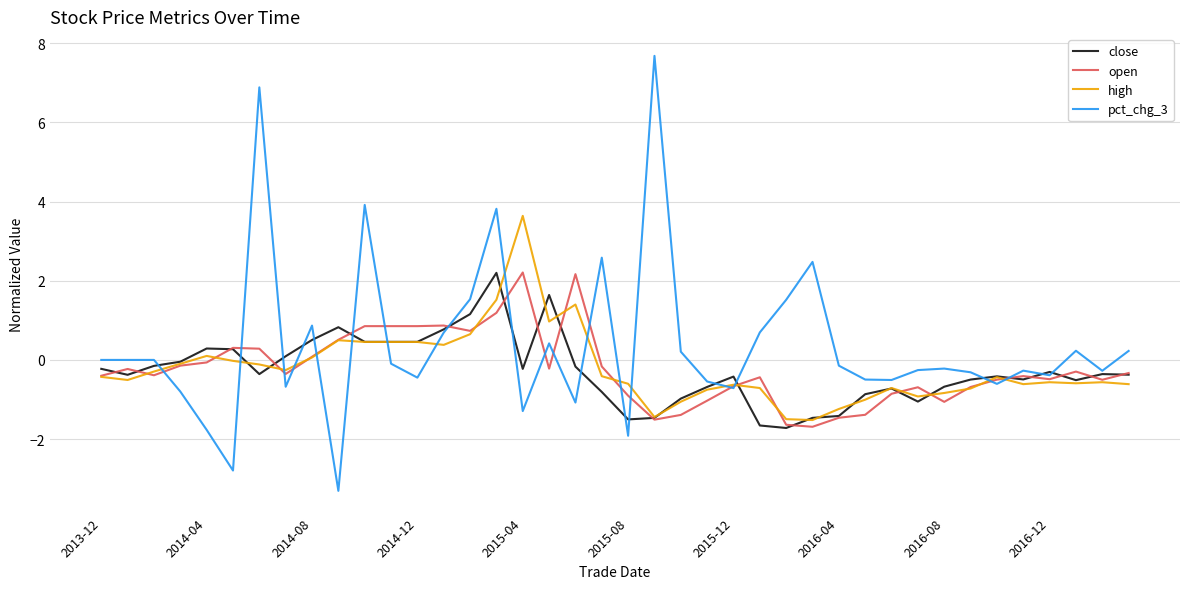

True or false: pct_chg_3 has more than 0 interior local peaks.

True